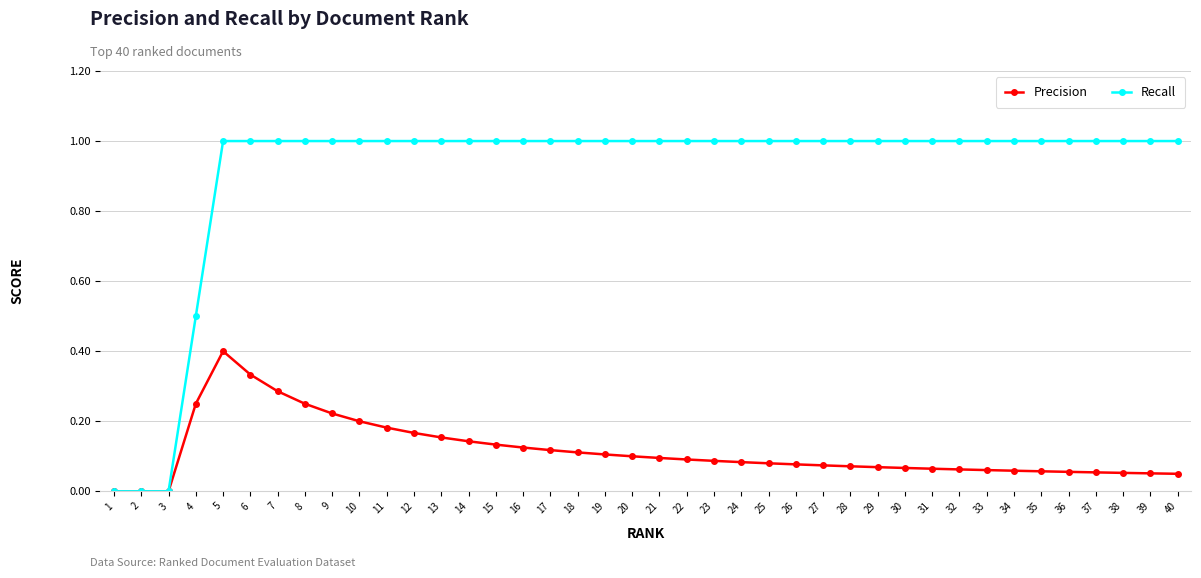

How many lines are shown in the chart?

2